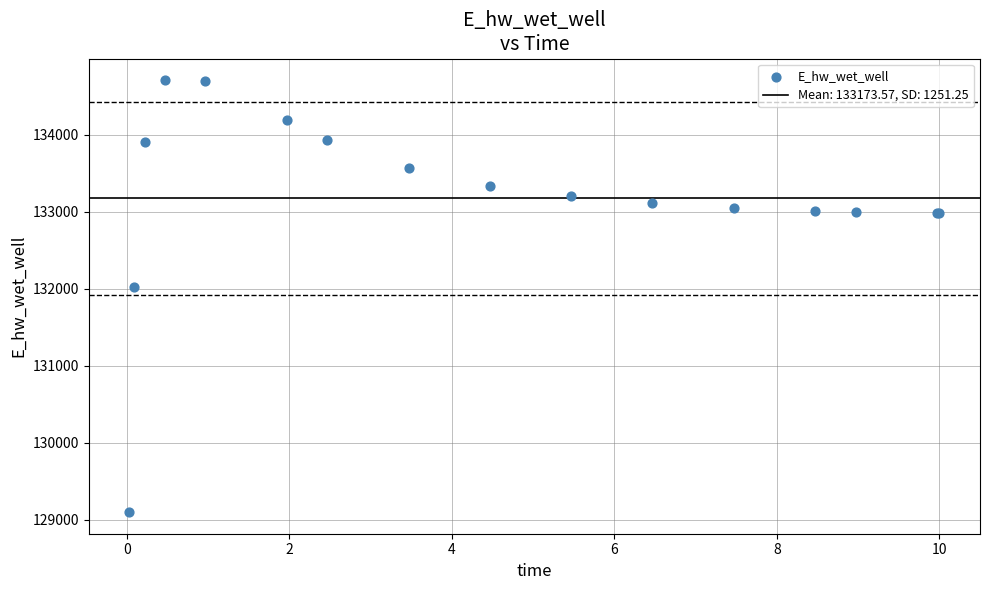

What Y value in the scatter plot is closest to 131903?

132025.5